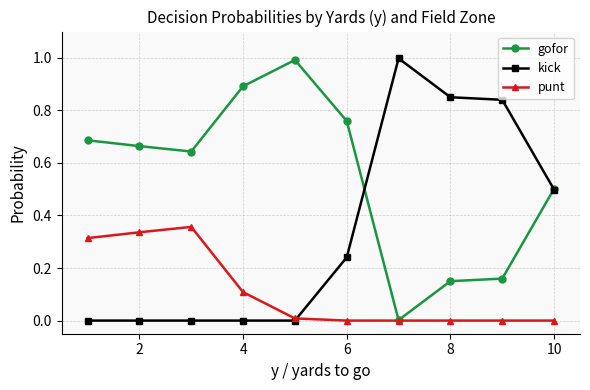

True or false: gofor has more than 0 points higher than both neighbors.

True